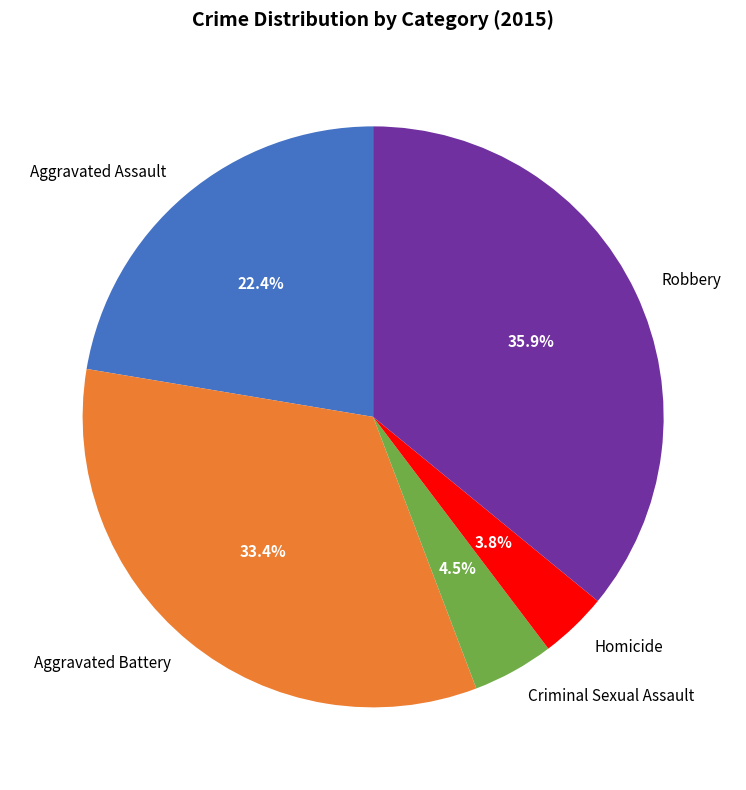

Does any single category account for the majority?

No